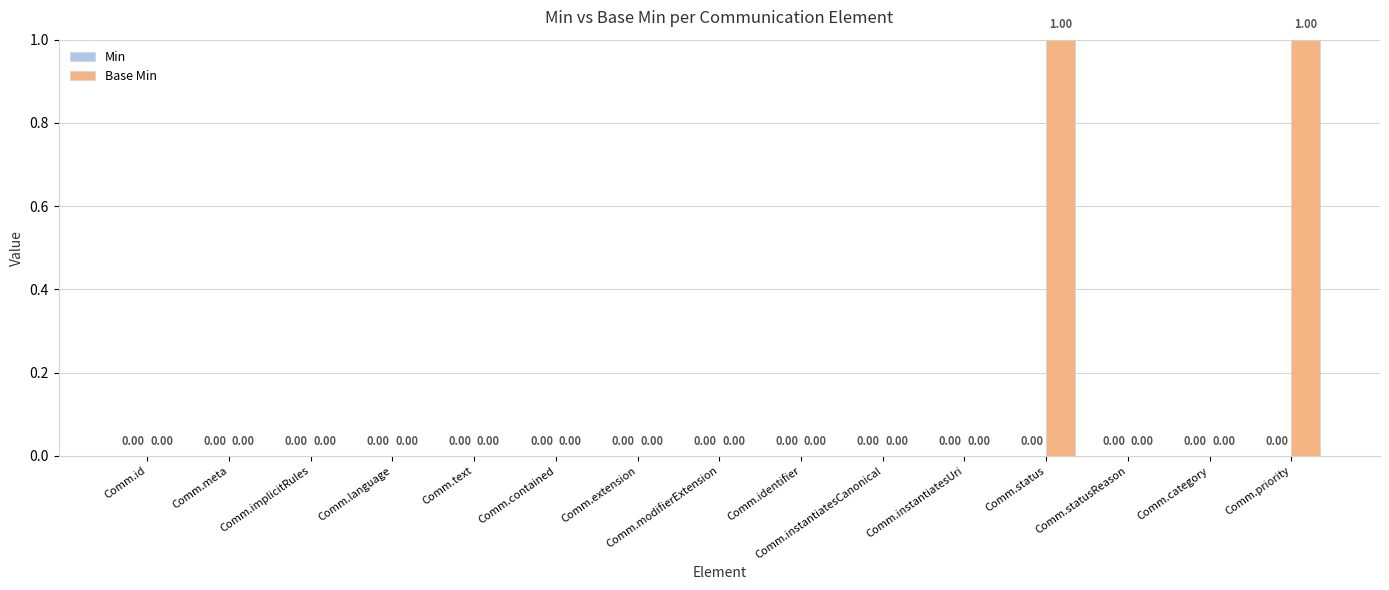

What is the label of the 14th bar from the left?

Comm.category